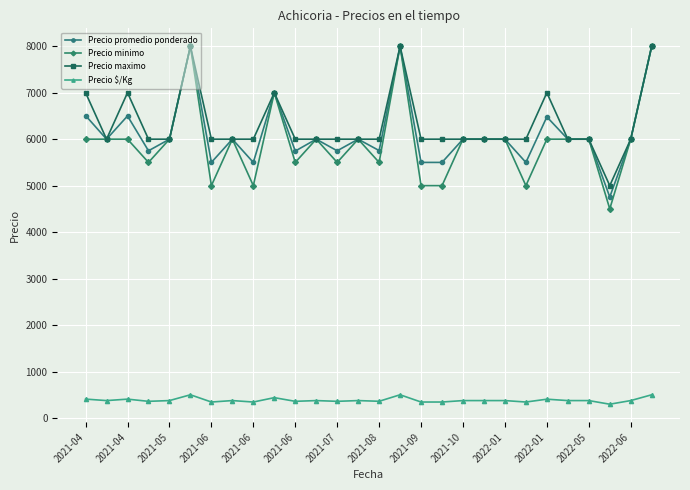

What is the value of the Precio promedio ponderado point at the 28th from the left?

8000